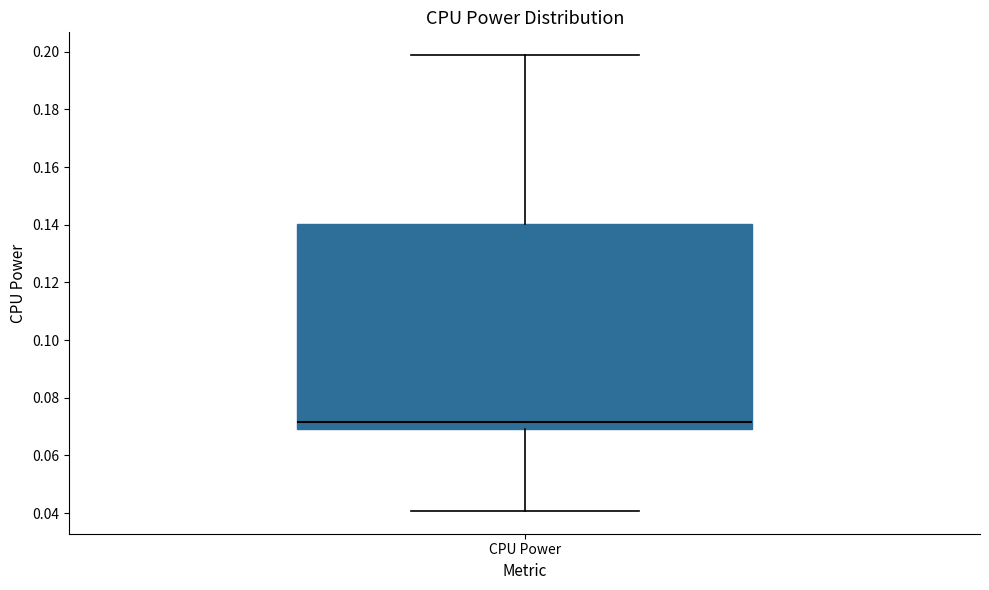

Where does the median line of the box for CPU Power sit on the y-axis? The values are not printed on the chart, so give them approximately, as read against the axis.

0.072